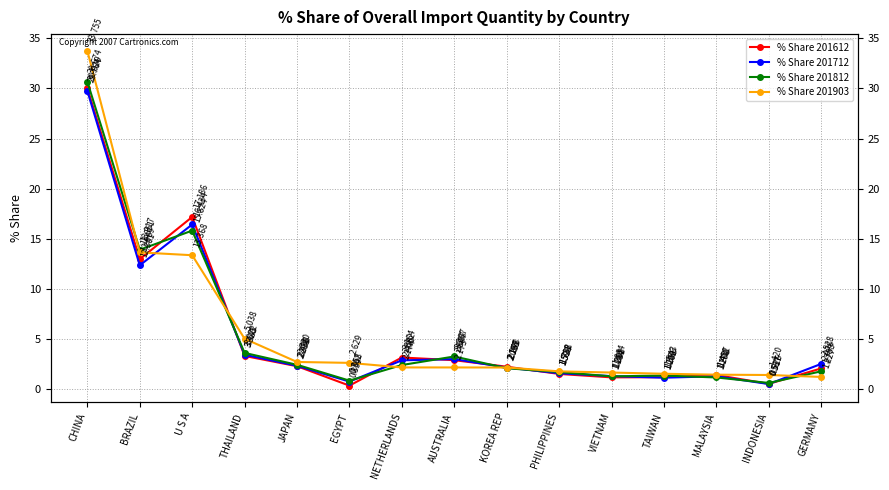

At which label does % Share 201712 first exceed 2?

CHINA